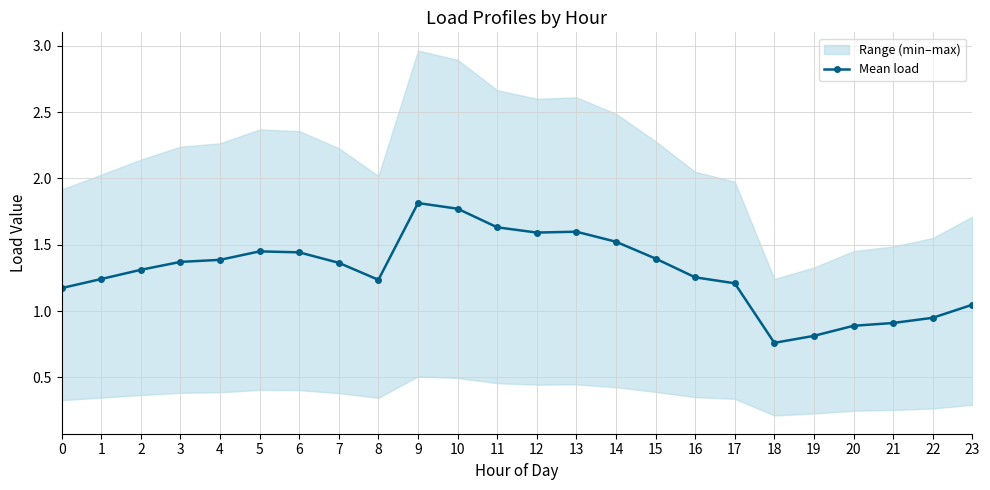

Rank the categories by value from highest to lowest.

9, 10, 11, 13, 12, 14, 5, 6, 15, 4, 3, 7, 2, 16, 1, 8, 17, 0, 23, 22, 21, 20, 19, 18